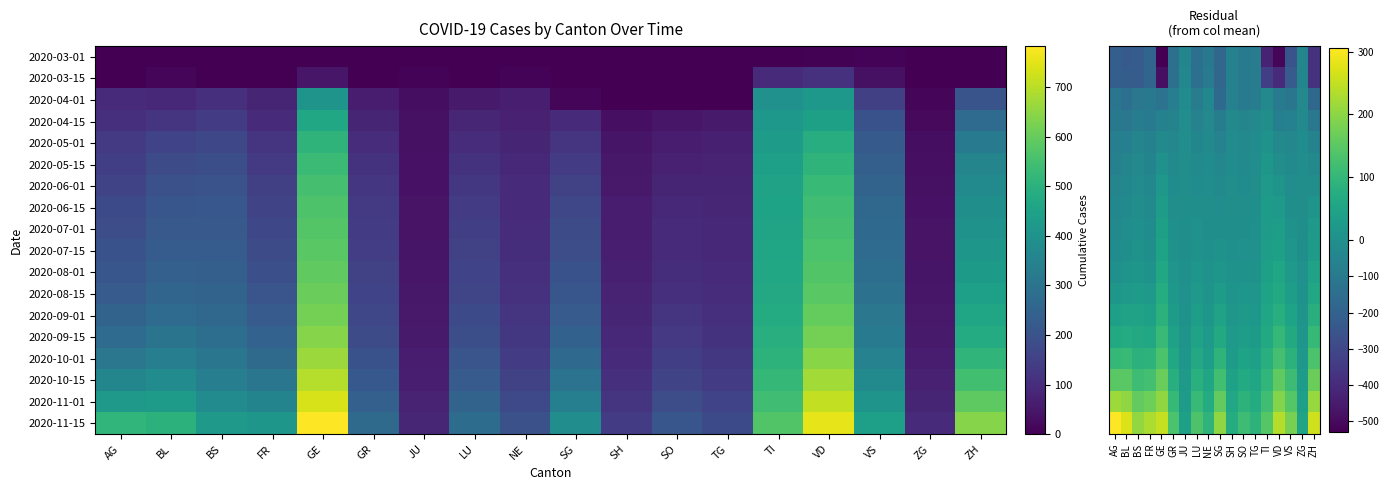

Which label corresponds to the largest value in the chart?

AG